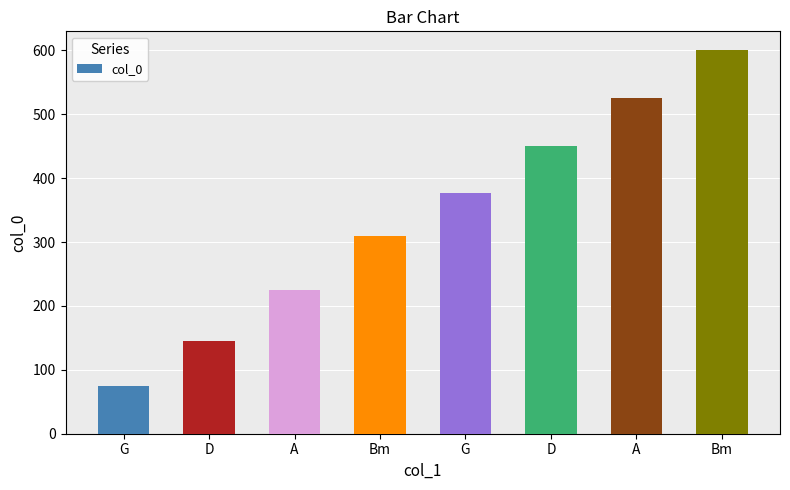

The chart shows a value of 973 at Bm. True or false?

False